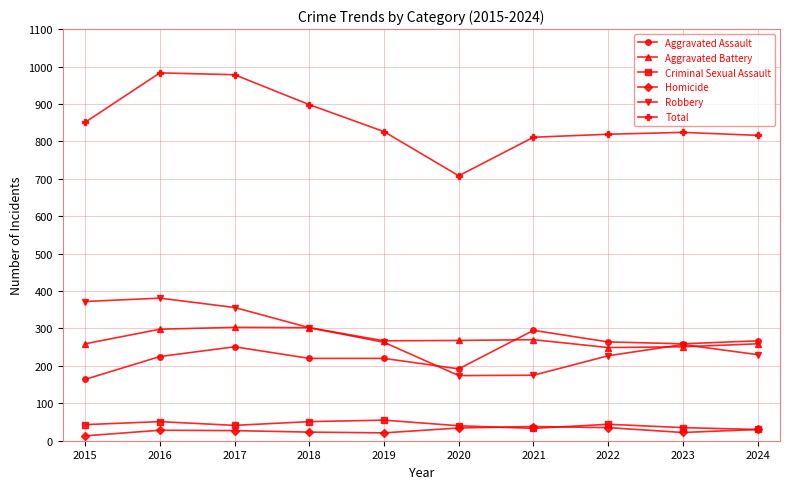

How many interior local valleys does the Robbery series have?

1